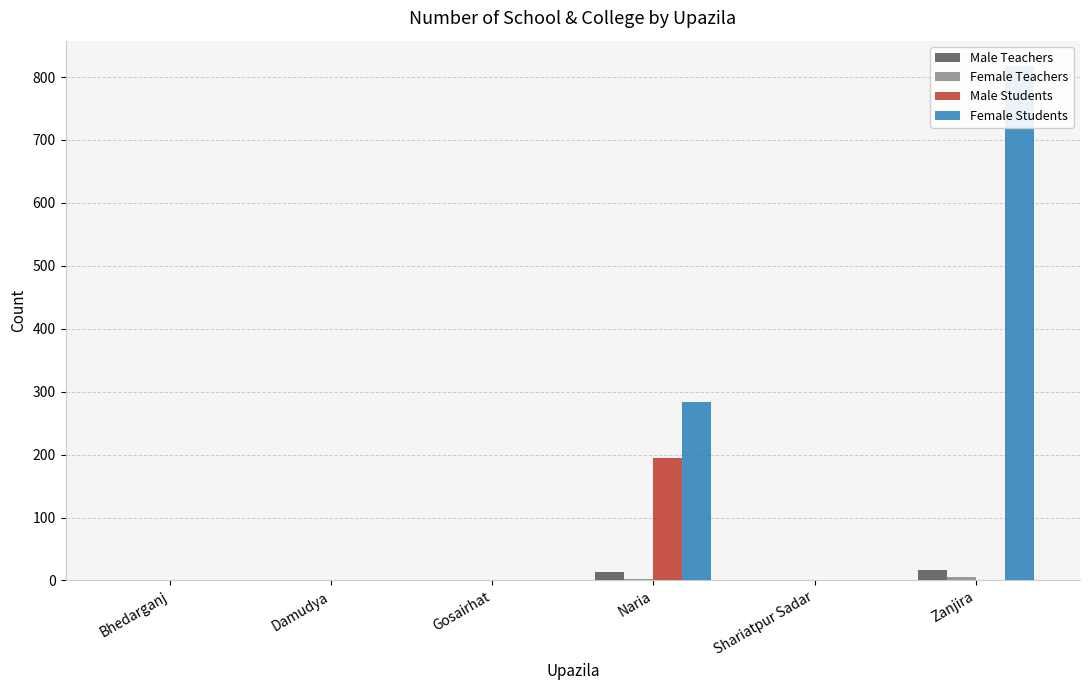

Reading left to right, transcribe all the data shown in this chart.

Male Teachers: 0	0	0	14	0	17
Female Teachers: 0	0	0	2	0	6
Male Students: 0	0	0	194	0	0
Female Students: 0	0	0	284	0	817